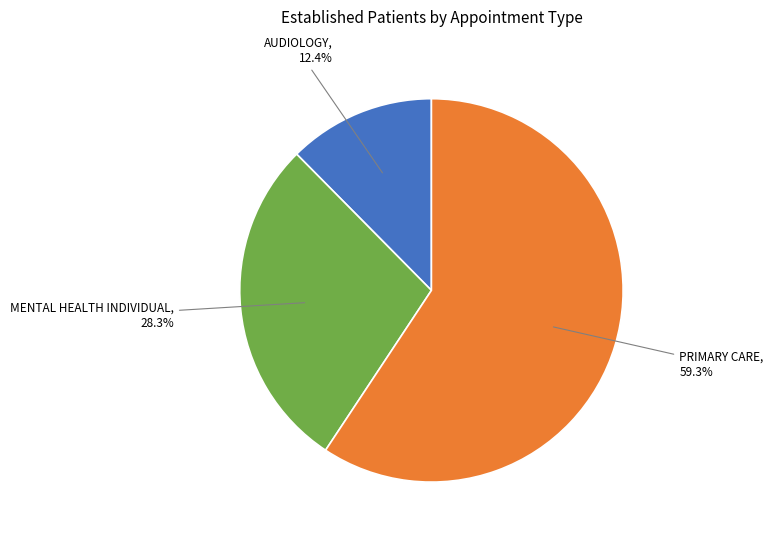

Is there any slice that represents more than half of the pie?

Yes